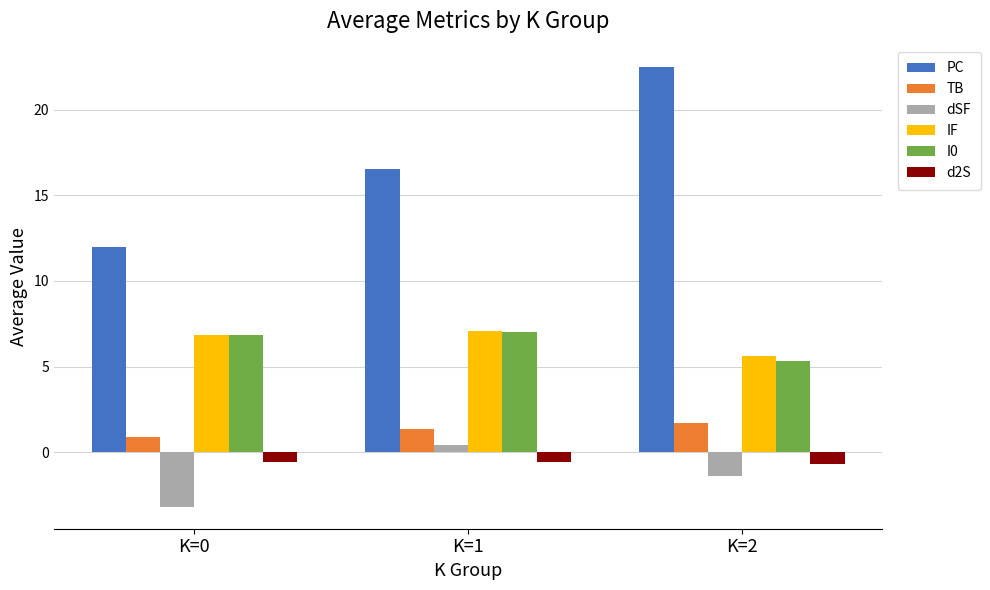

Is the value of dSF at K=0 greater than the value of IF at K=1?

No